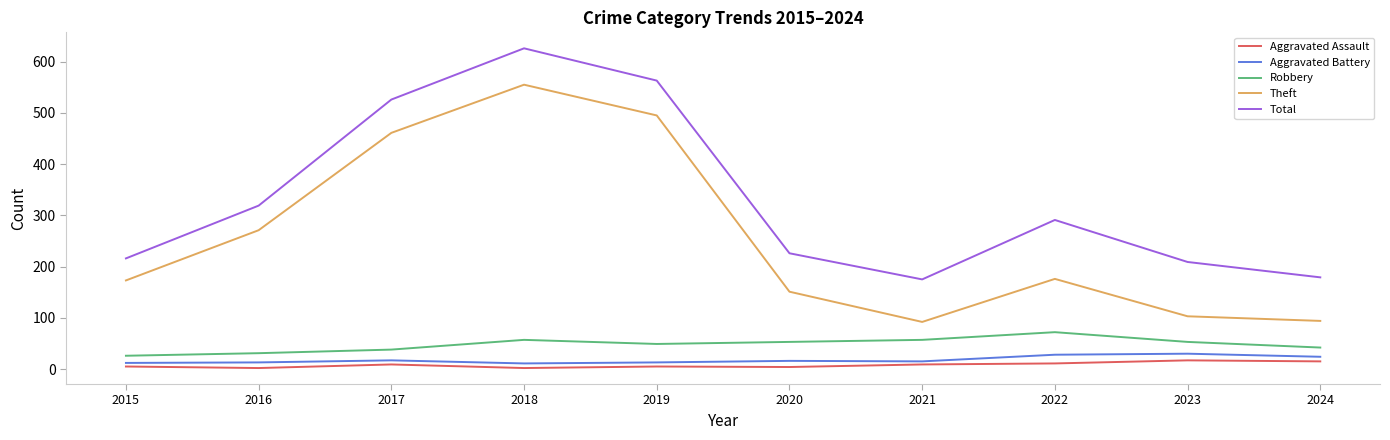

What is the maximum value for Aggravated Battery?

30